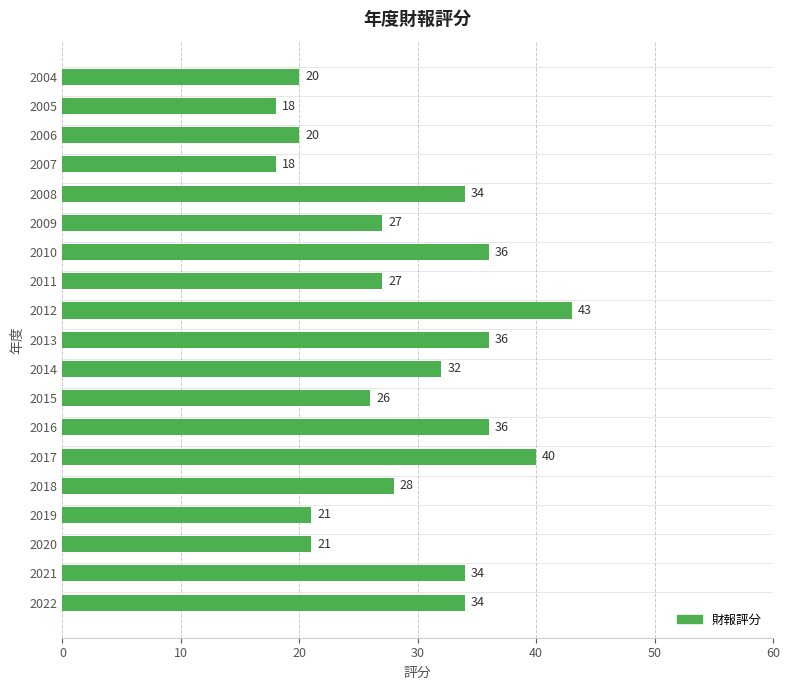

What is the greatest value displayed?

43